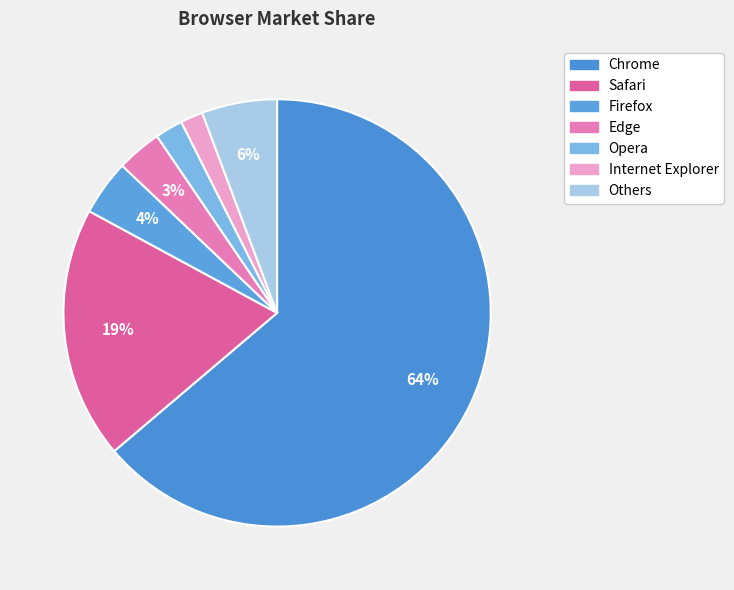

To the nearest percent, what is the average slice percentage?

14%